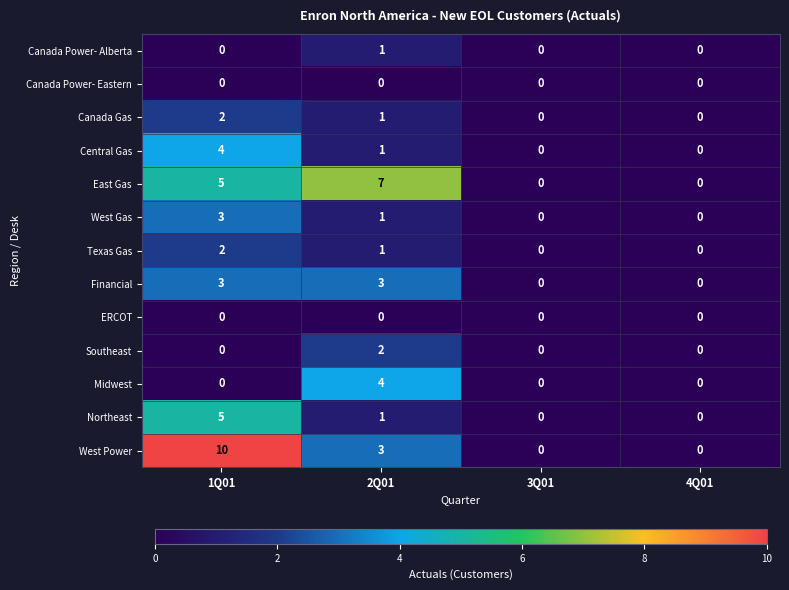

What is the total value across all series at 1Q01?

34